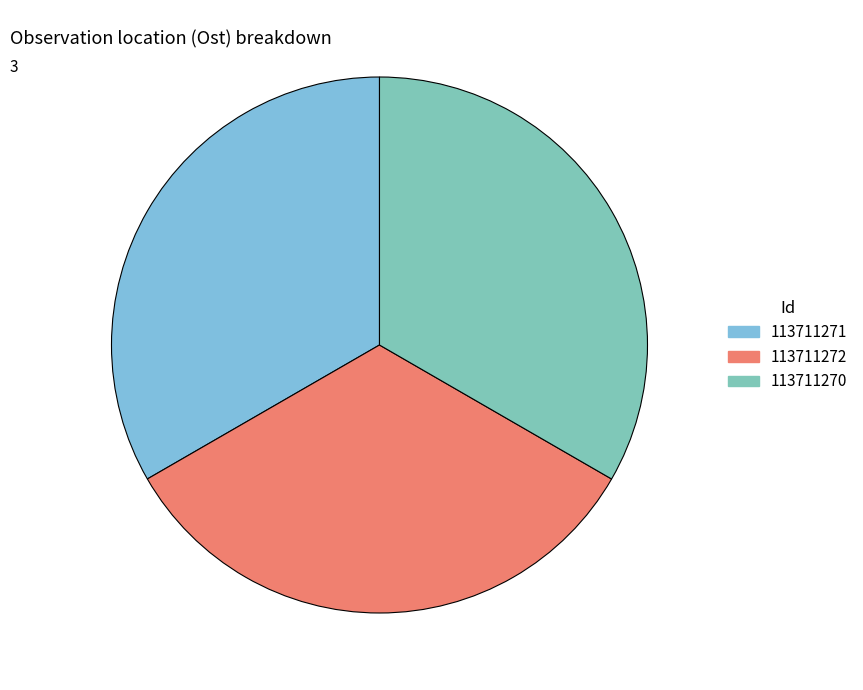

True or false: 113711271 accounts for 33% of the total.

True